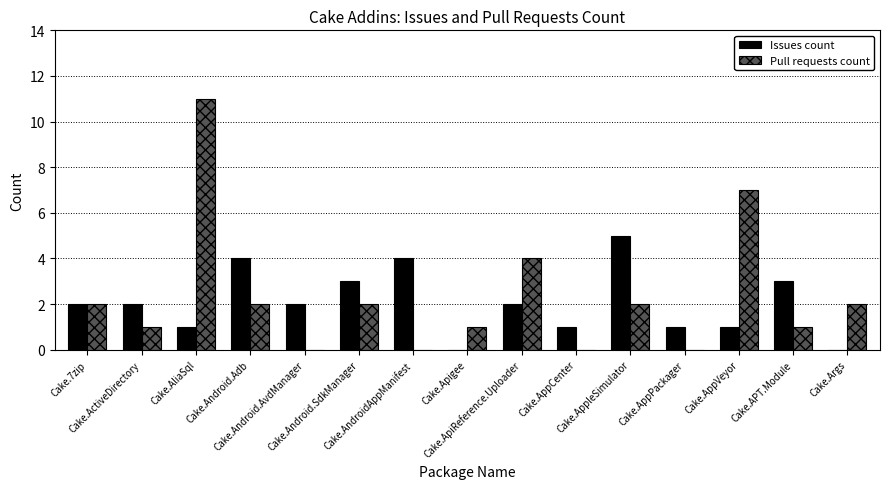

What is the sum of all Pull requests count values?

35